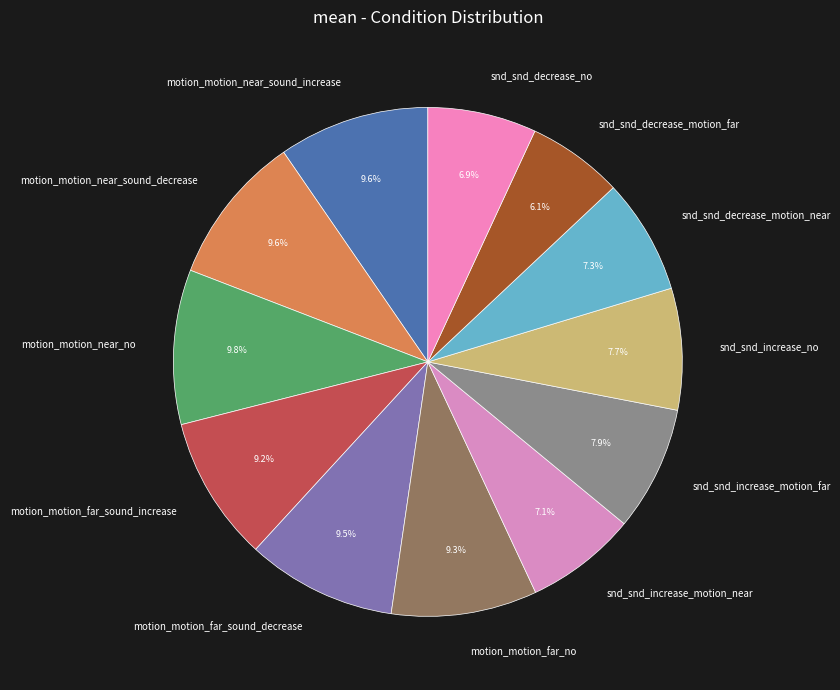

Is there a majority slice in this chart?

No